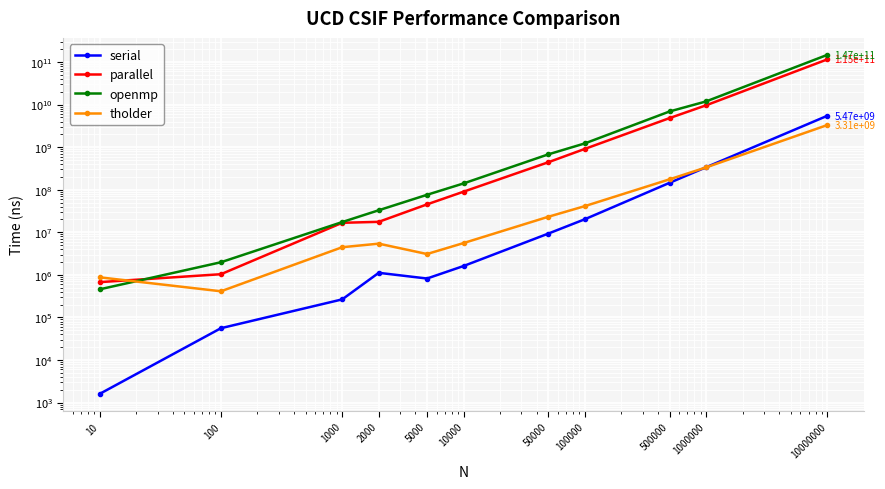

The value of serial at 5000 is 821060.0. True or false?

True